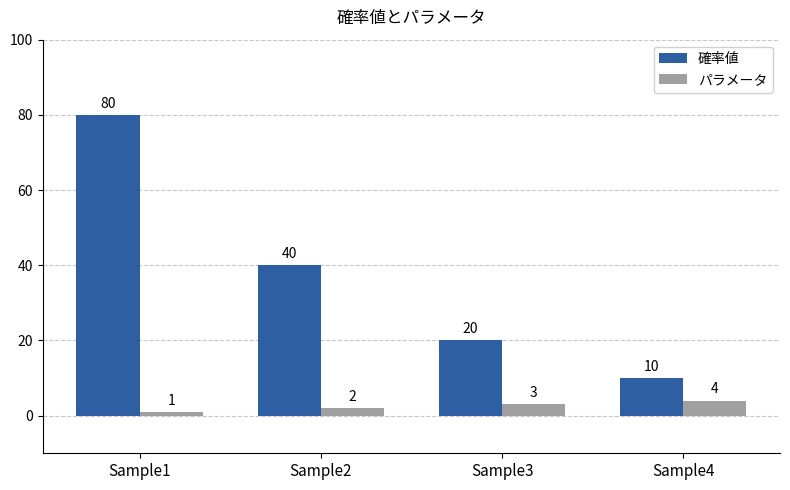

Which series has the widest spread of values?

確率値